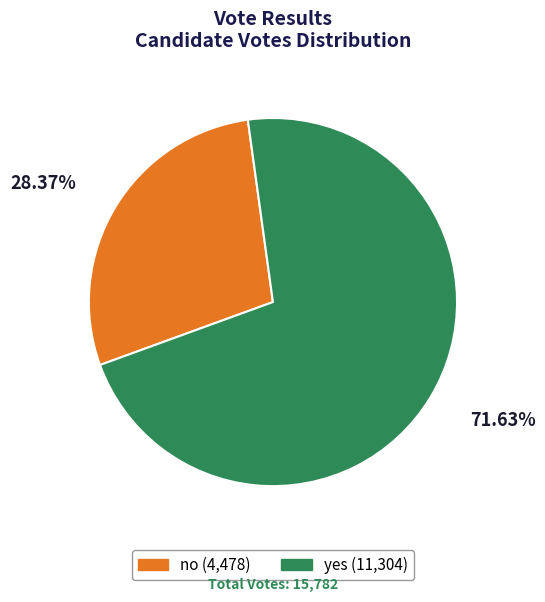

Rank the categories by value from highest to lowest.

yes, no